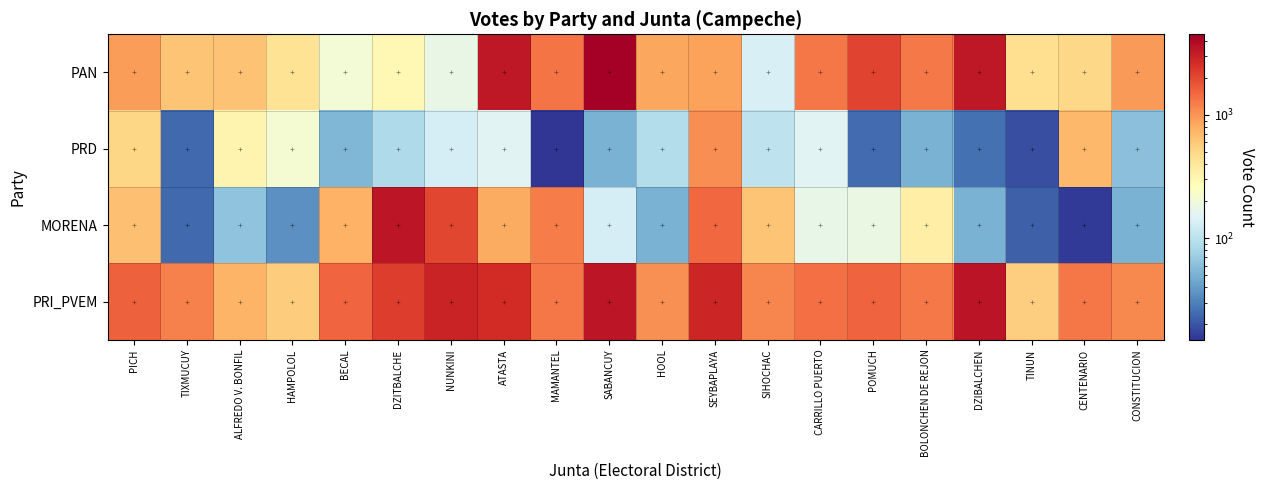

Reading left to right, extract all data points from this chart.

PAN: PICH=943	TIXMUCUY=627	ALFREDO V. BONFIL=640	HAMPOLOL=426	BECAL=205	DZITBALCHE=292	NUNKINI=175	ATASTA=3319	MAMANTEL=1336	SABANCUY=4511	HOOL=858	SEYBAPLAYA=889	SIHOCHAC=137	CARRILLO PUERTO=1311	POMUCH=2111	BOLONCHEN DE REJON=1268	DZIBALCHEN=3373	TINUN=464	CENTENARIO=501	CONSTITUCION=950
PRD: PICH=510	TIXMUCUY=24	ALFREDO V. BONFIL=311	HAMPOLOL=215	BECAL=54	DZITBALCHE=86	NUNKINI=131	ATASTA=154	MAMANTEL=15	SABANCUY=50	HOOL=92	SEYBAPLAYA=1060	SIHOCHAC=103	CARRILLO PUERTO=154	POMUCH=25	BOLONCHEN DE REJON=51	DZIBALCHEN=26	TINUN=19	CENTENARIO=716	CONSTITUCION=60
MORENA: PICH=661	TIXMUCUY=24	ALFREDO V. BONFIL=63	HAMPOLOL=35	BECAL=767	DZITBALCHE=3388	NUNKINI=2060	ATASTA=826	MAMANTEL=1262	SABANCUY=132	HOOL=50	SEYBAPLAYA=1489	SIHOCHAC=627	CARRILLO PUERTO=174	POMUCH=181	BOLONCHEN DE REJON=352	DZIBALCHEN=50	TINUN=22	CENTENARIO=16	CONSTITUCION=51
PRI_PVEM: PICH=1615	TIXMUCUY=1185	ALFREDO V. BONFIL=752	HAMPOLOL=580	BECAL=1519	DZITBALCHE=2238	NUNKINI=2902	ATASTA=2670	MAMANTEL=1310	SABANCUY=3397	HOOL=1051	SEYBAPLAYA=2843	SIHOCHAC=1150	CARRILLO PUERTO=1392	POMUCH=1568	BOLONCHEN DE REJON=1274	DZIBALCHEN=3494	TINUN=565	CENTENARIO=1295	CONSTITUCION=1126